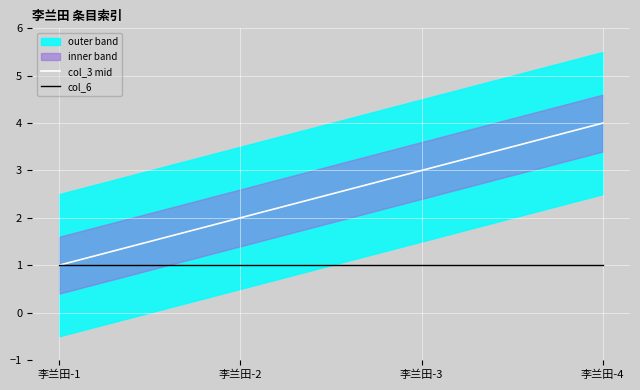

Count the number of categories in the chart.

4